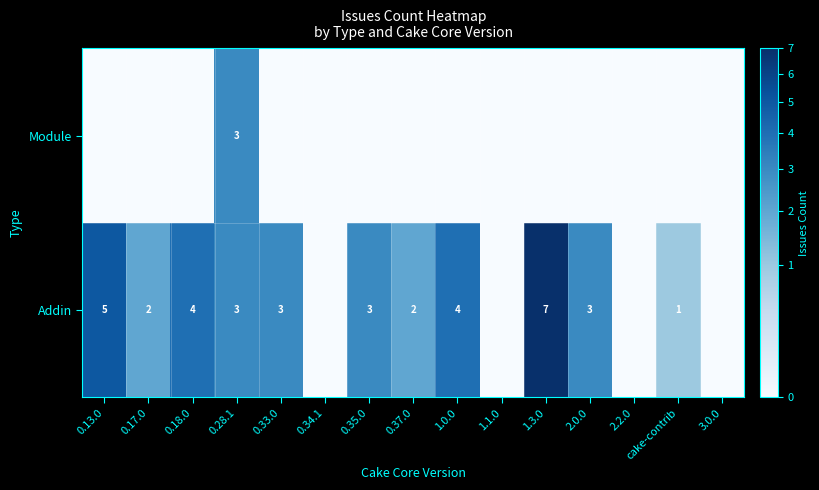

True or false: Addin has a value of 4 at 0.18.0.

True